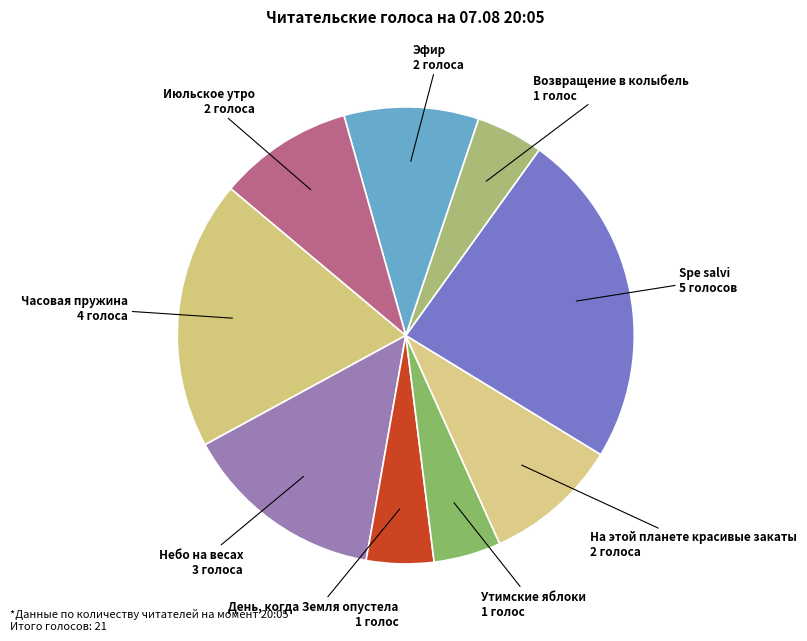

Between Небо на весах and Spe salvi, which is larger?

Spe salvi